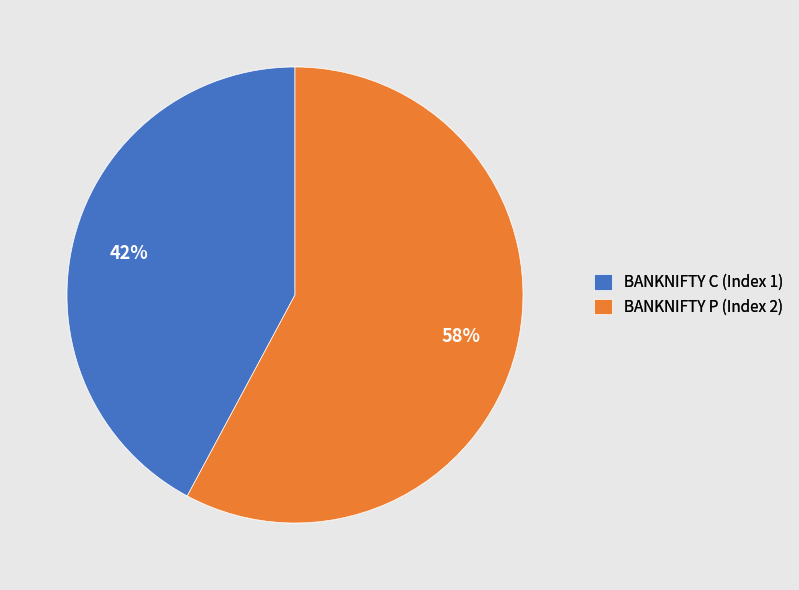

How many slices are in this pie chart?

2